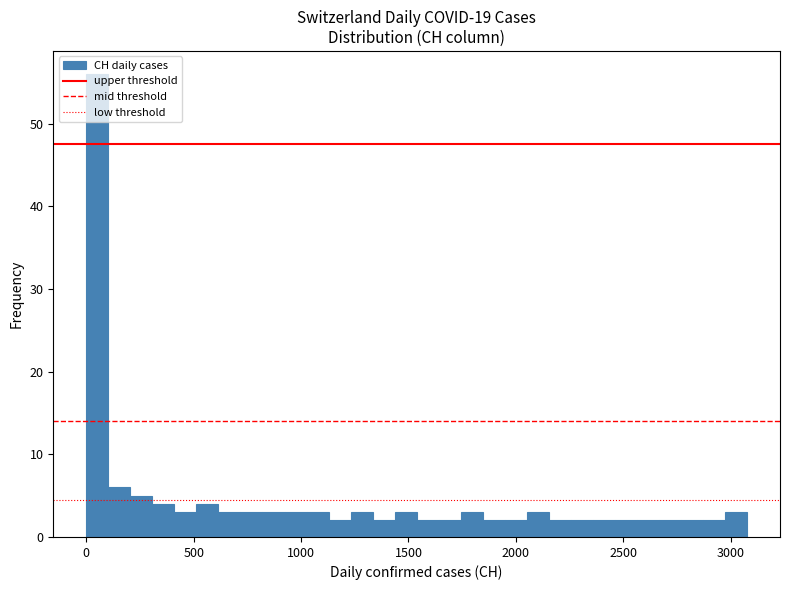

Read against the x-axis, roughly where is the centre of the tallest bar?

50